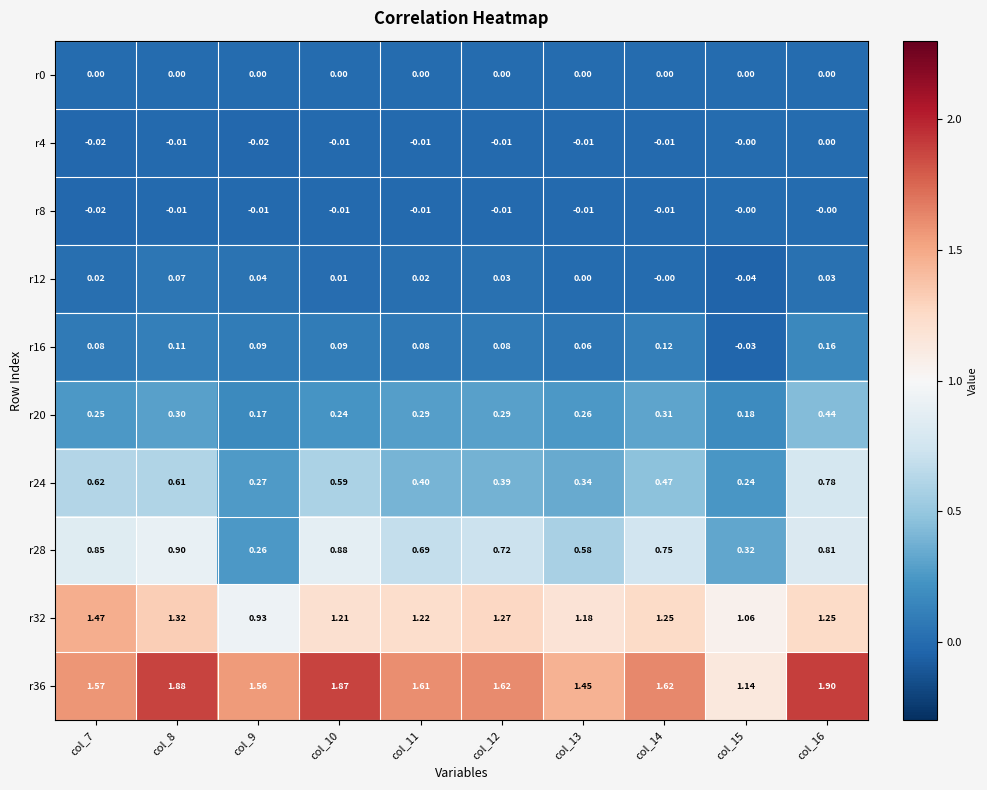

Is the value of r24 at col_14 greater than the value of r20 at col_12?

Yes